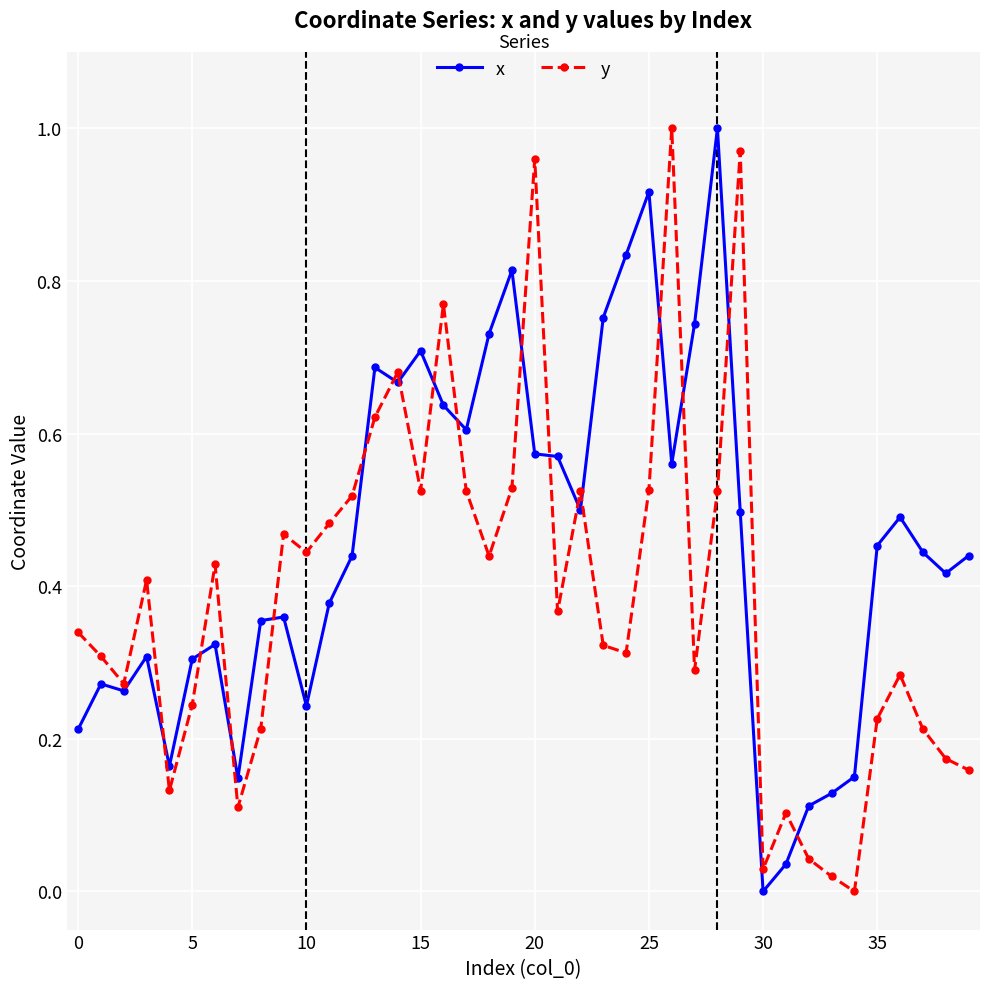

Which series ends up on top after the final intersection of y and x?

x